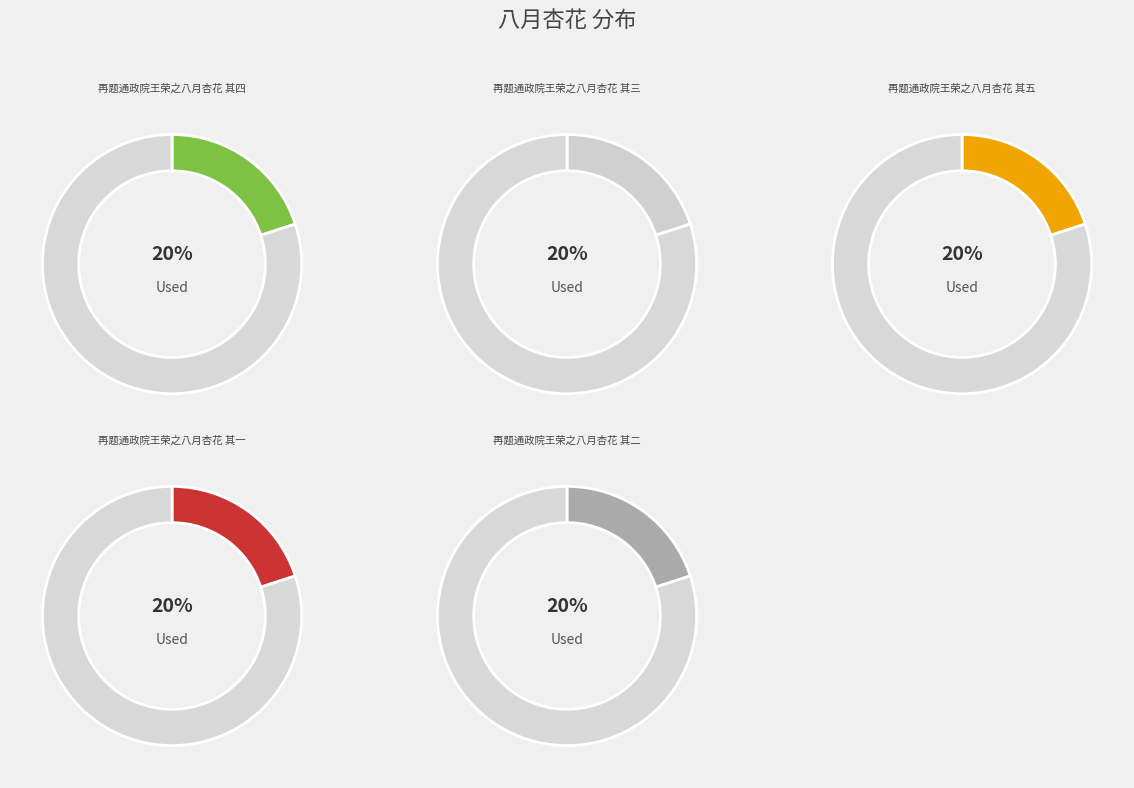

What percentage is the 再题通政院王荣之八月杏花 其五 slice, to the nearest percent?

20%